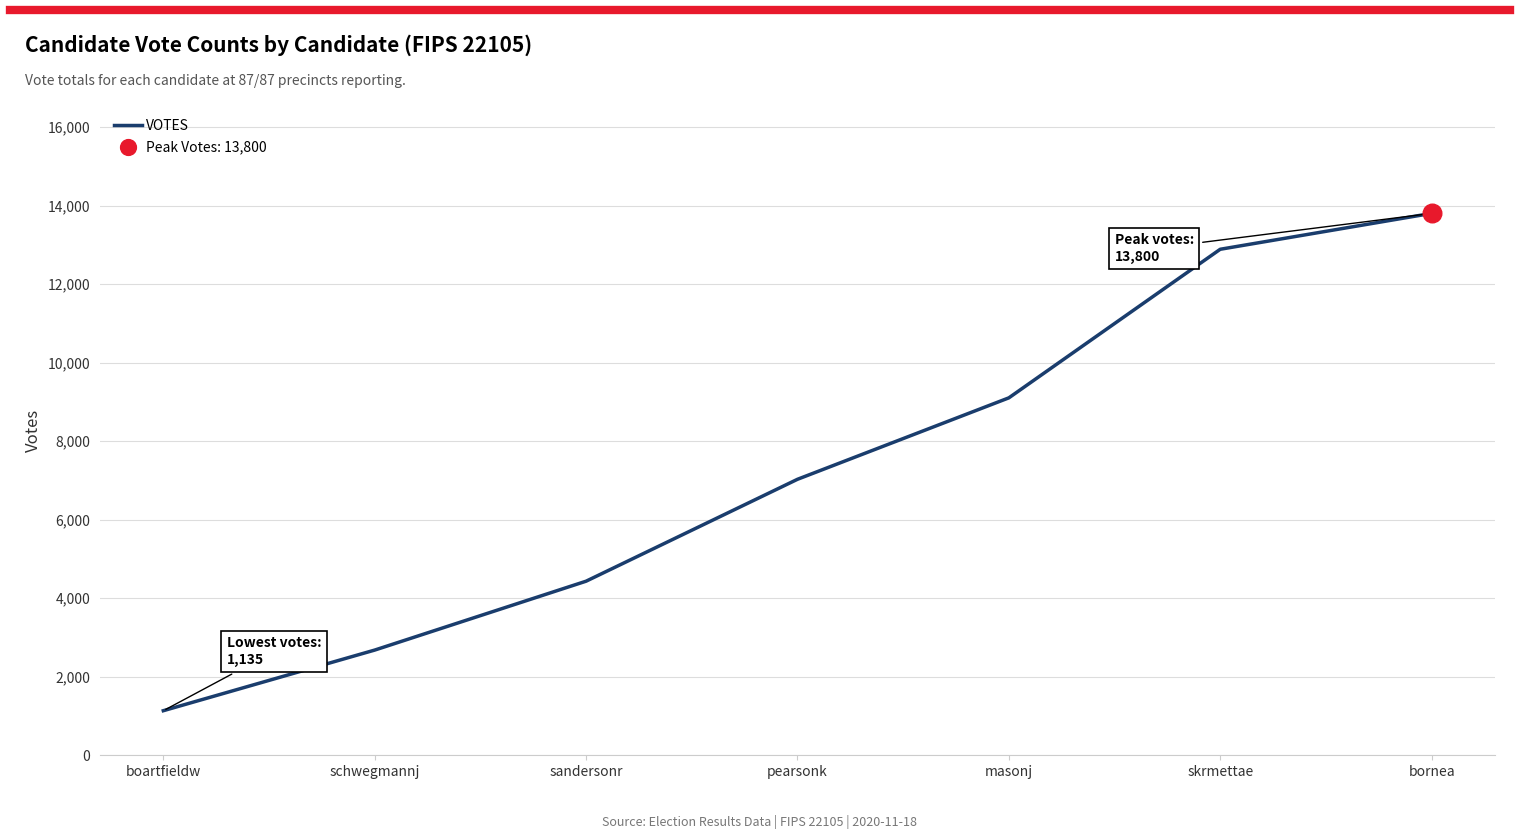

What is the ratio of the value at masonj to the value at sandersonr?

2.1